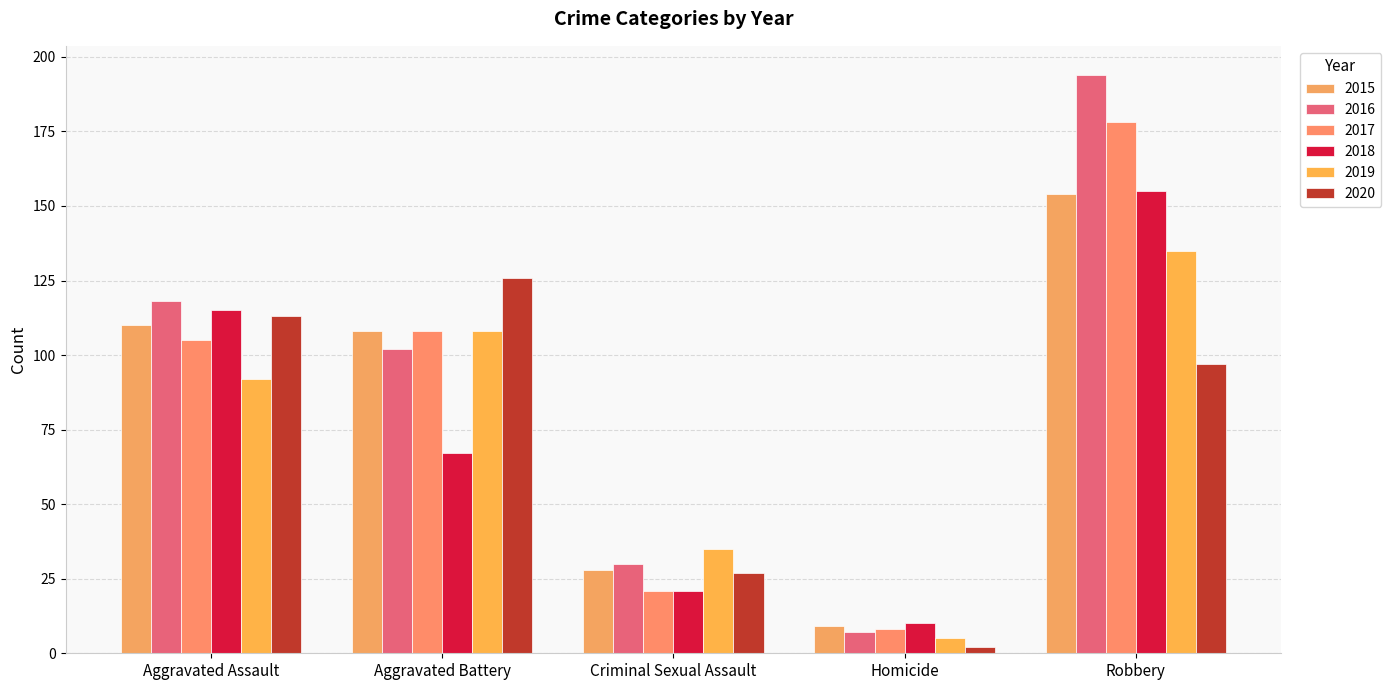

Reading left to right, list all the values displayed in this chart.

2015: 110	108	28	9	154
2016: 118	102	30	7	194
2017: 105	108	21	8	178
2018: 115	67	21	10	155
2019: 92	108	35	5	135
2020: 113	126	27	2	97